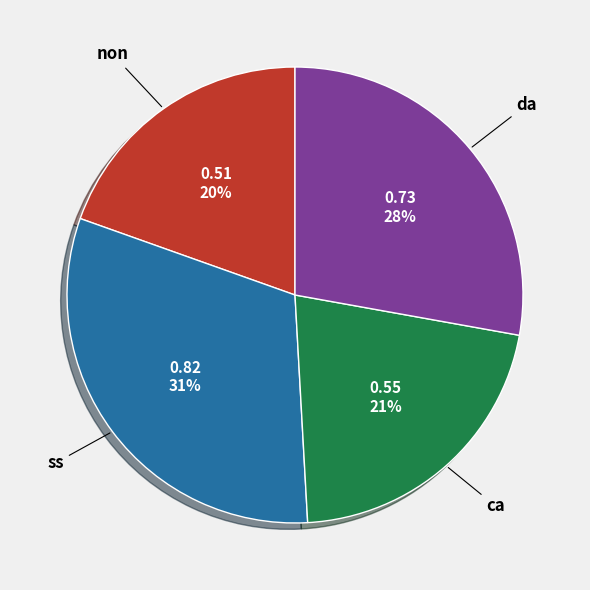

Is there a majority slice in this chart?

No